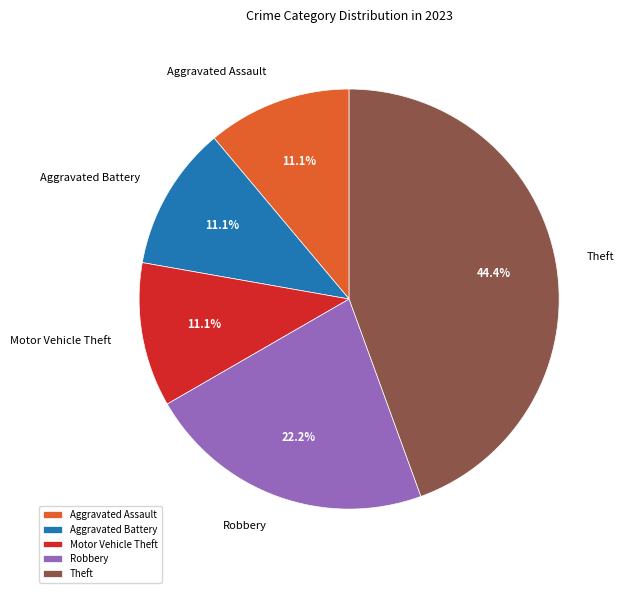

What portion of the pie excludes Theft?

55.6%